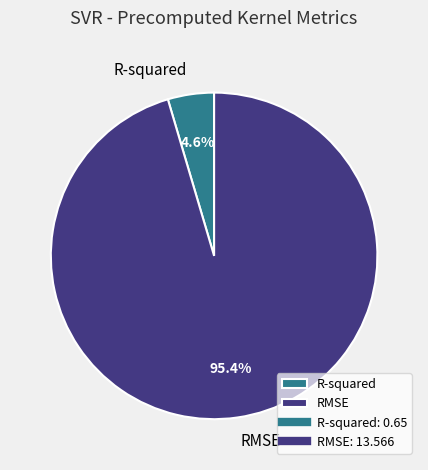

True or false: RMSE accounts for 95% of the total.

True